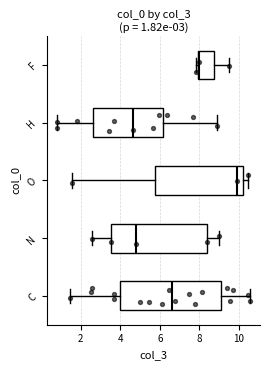

Which box is the widest, from its left edge to its right edge?

C